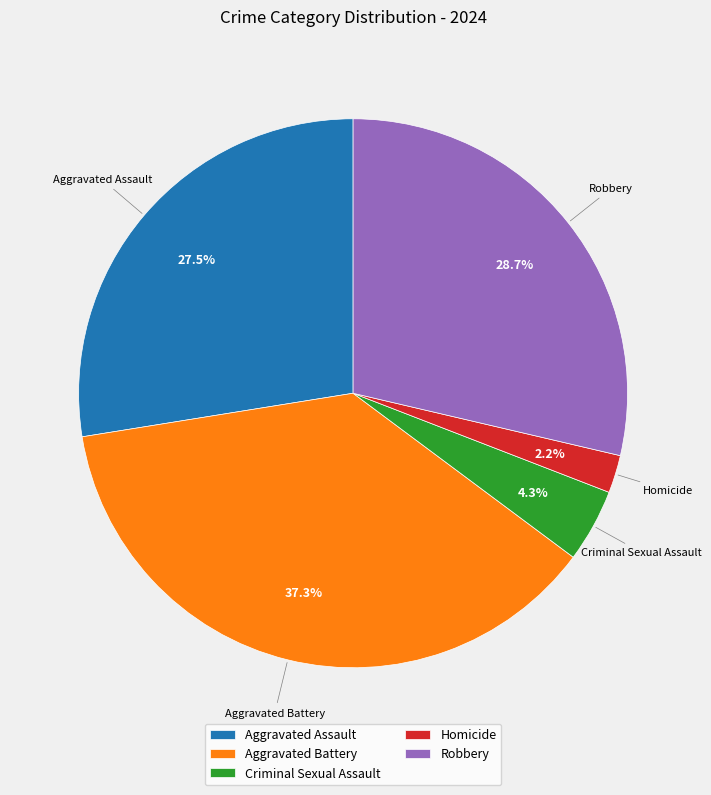

Approximately how many times larger is the value at Criminal Sexual Assault compared to Aggravated Assault?

0.2